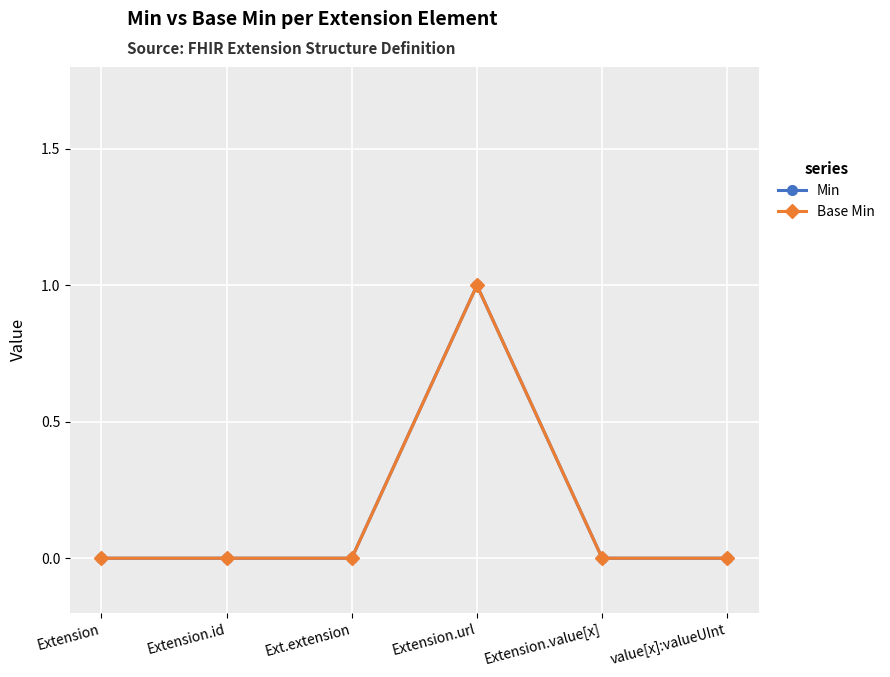

What position from the left is Extension.value[x]?

5